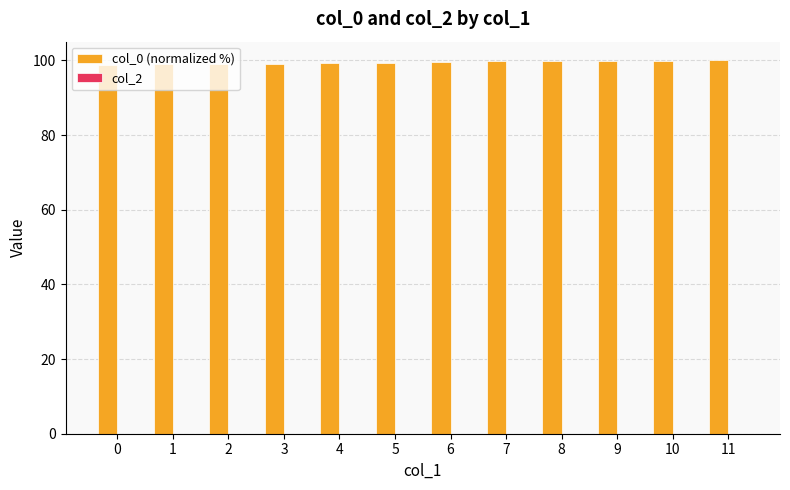

What is the sum of the values at 9 and 10?

199.9